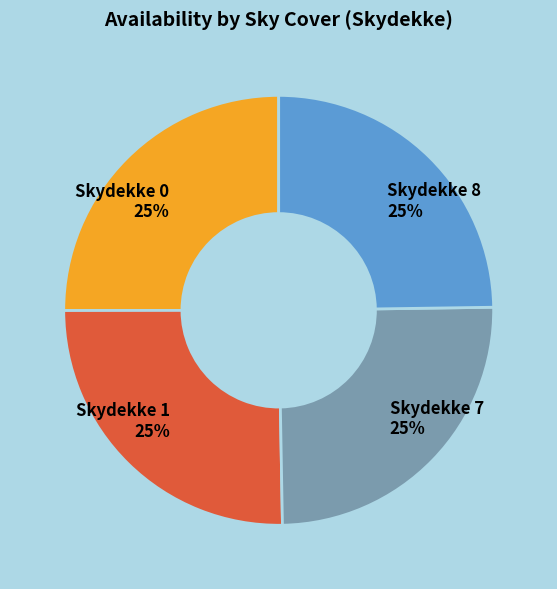

To the nearest percent, what is the average slice percentage?

25%